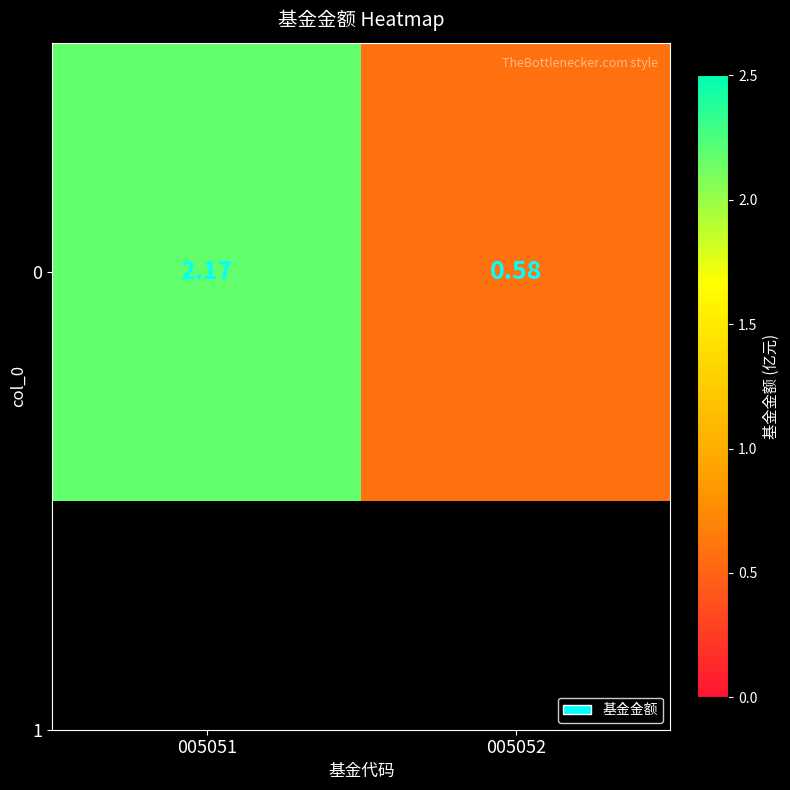

Reading left to right, extract all data points from this chart.

005051=2.2	005052=0.6